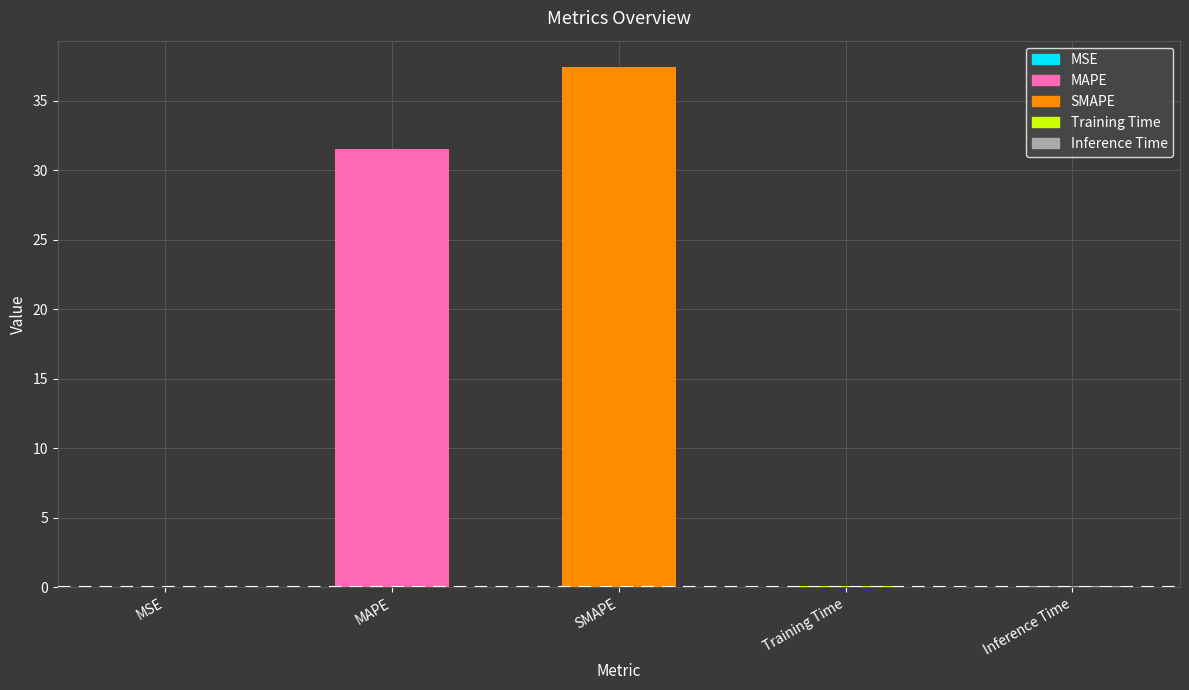

How many bars are there in total?

5